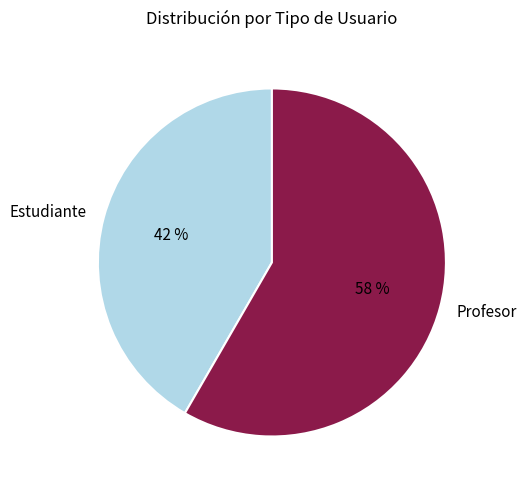

True or false: Estudiante accounts for 51% of the total.

False